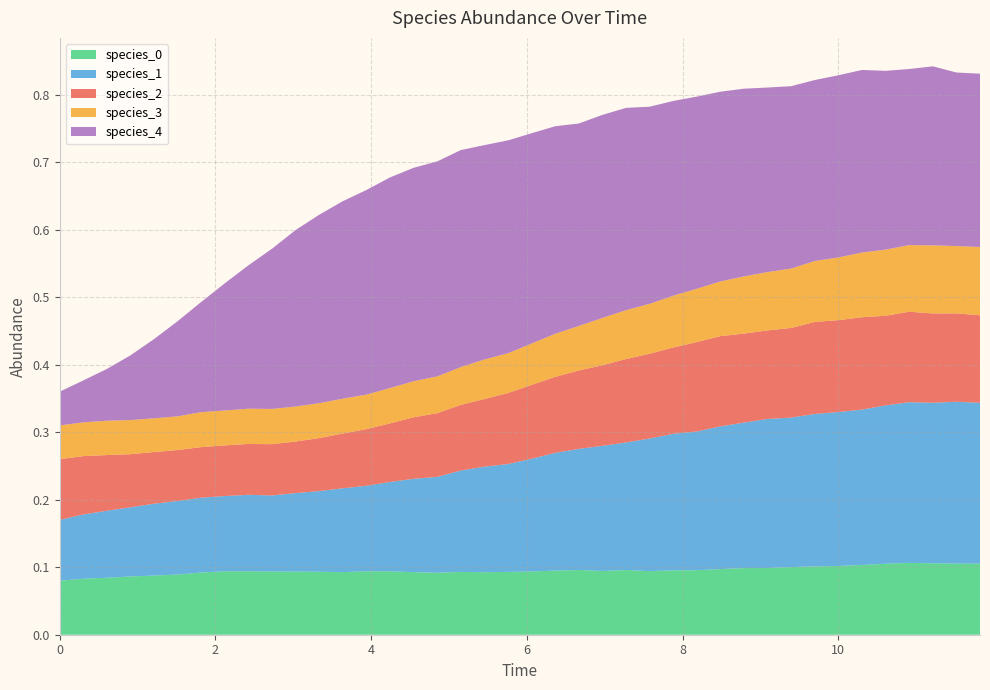

Reading right to left, transcribe all the data shown in this chart.

species_0: 0.1	0.1	0.1	0.1	0.1	0.1	0.1	0.1	0.1	0.1	0.1	0.1	0.1	0.1	0.1	0.1	0.1	0.1	0.1	0.1	0.1	0.1	0.1	0.1	0.1	0.1	0.1	0.1	0.1	0.1	0.1	0.1	0.1	0.1	0.1	0.1	0.1	0.1	0.1	0.1
species_1: 0.2	0.2	0.2	0.2	0.2	0.2	0.2	0.2	0.2	0.2	0.2	0.2	0.2	0.2	0.2	0.2	0.2	0.2	0.2	0.2	0.2	0.2	0.2	0.1	0.1	0.1	0.1	0.1	0.1	0.1	0.1	0.1	0.1	0.1	0.1	0.1	0.1	0.1	0.1	0.1
species_2: 0.1	0.1	0.1	0.1	0.1	0.1	0.1	0.1	0.1	0.1	0.1	0.1	0.1	0.1	0.1	0.1	0.1	0.1	0.1	0.1	0.1	0.1	0.1	0.1	0.1	0.1	0.1	0.1	0.1	0.1	0.1	0.1	0.1	0.1	0.1	0.1	0.1	0.1	0.1	0.1
species_3: 0.1	0.1	0.1	0.1	0.1	0.1	0.1	0.1	0.1	0.1	0.1	0.1	0.1	0.1	0.1	0.1	0.1	0.1	0.1	0.1	0.1	0.1	0.1	0.1	0.1	0.1	0.1	0.1	0.1	0.1	0.1	0.1	0.1	0.1	0.0	0.0	0.1	0.1	0.1	0.1
species_4: 0.3	0.3	0.3	0.3	0.3	0.3	0.3	0.3	0.3	0.3	0.3	0.3	0.3	0.3	0.3	0.3	0.3	0.3	0.3	0.3	0.3	0.3	0.3	0.3	0.3	0.3	0.3	0.3	0.3	0.3	0.2	0.2	0.2	0.2	0.1	0.1	0.1	0.1	0.1	0.1